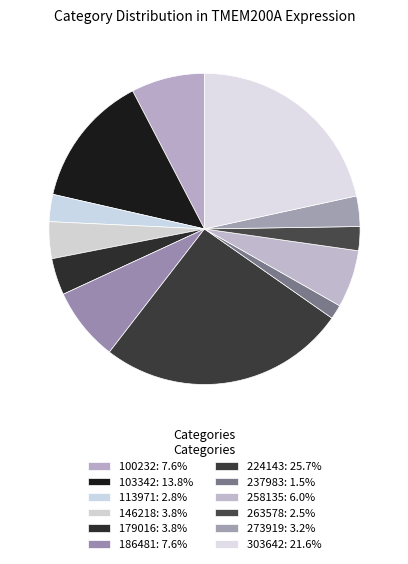

To the nearest percent, what is the difference between the 186481 and 263578 slice percentages?

5%